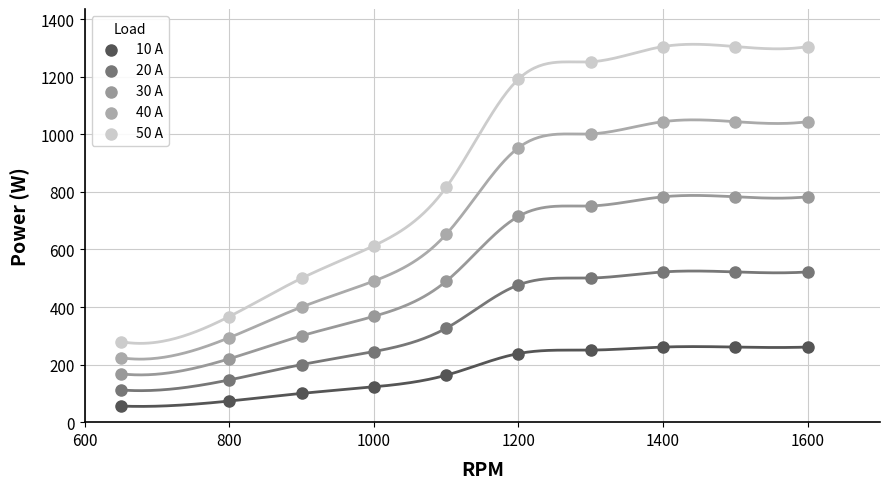

Which series has the widest spread of Y values?

50 A